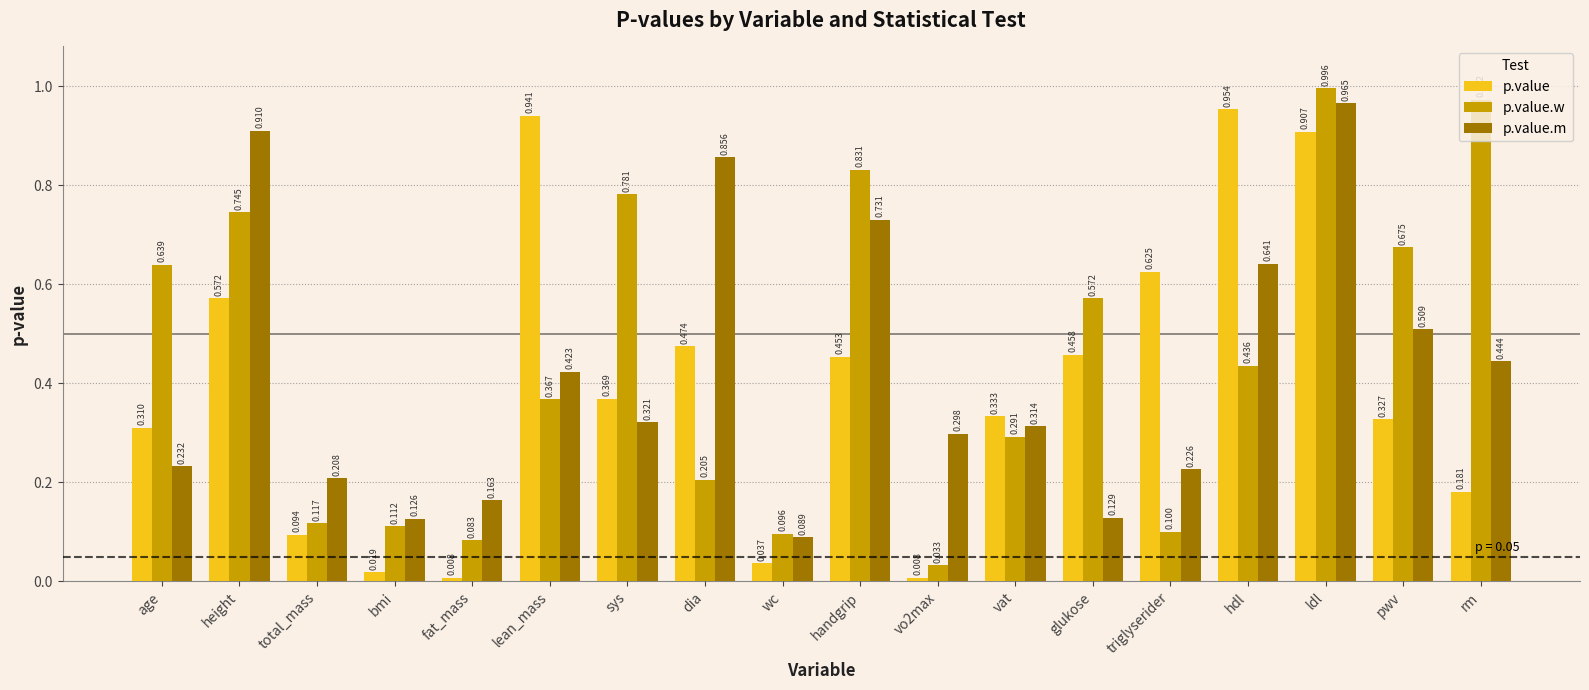

Which category has the highest value across all series?

ldl